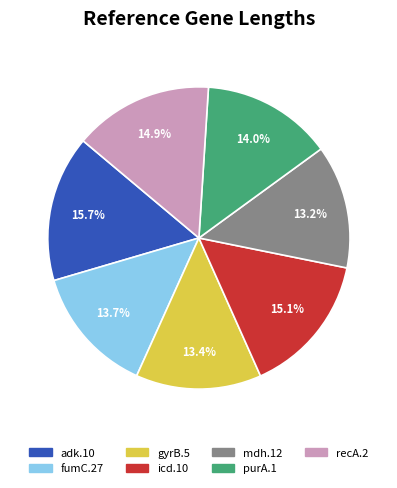

The purA.1 slice represents 1% of the pie. True or false?

False